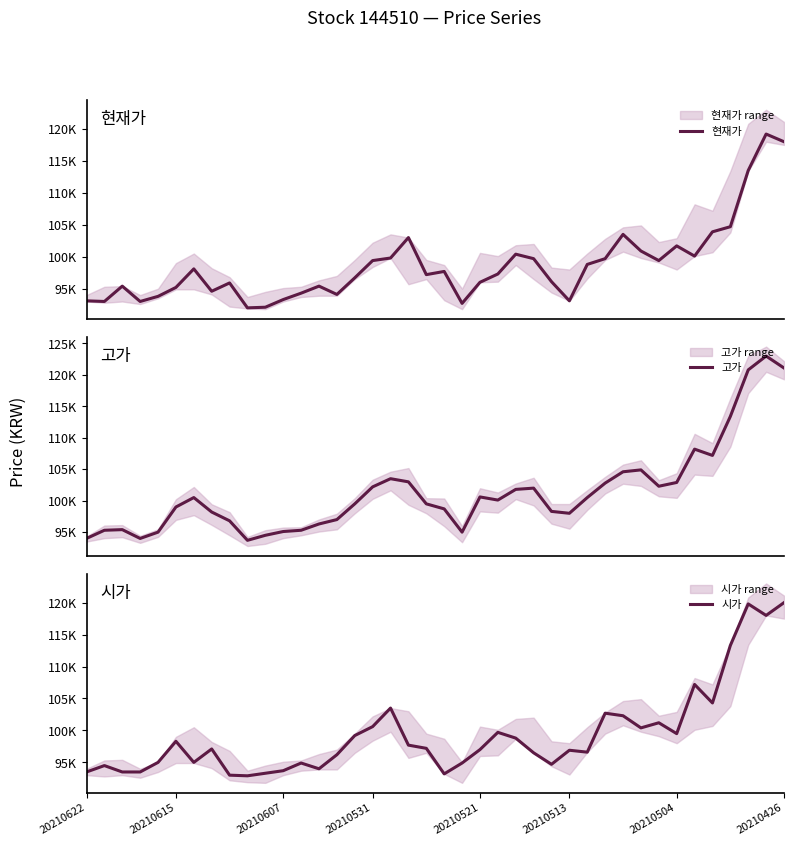

List the series in order of their peak value, highest first.

고가, 시가, 현재가